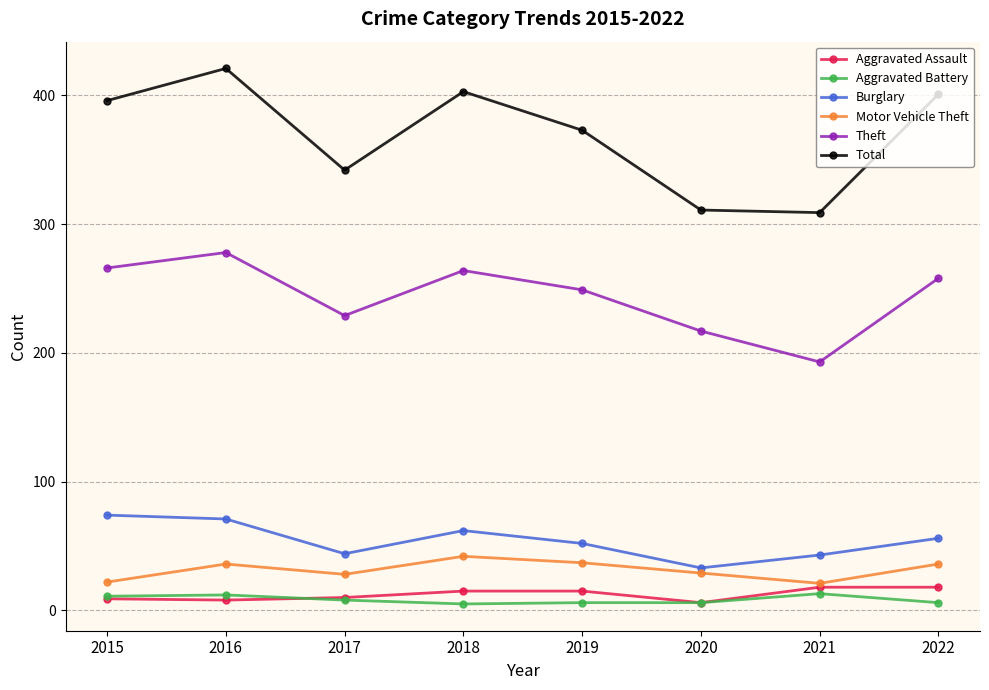

Is it true that Motor Vehicle Theft equals 21 at 2021?

True